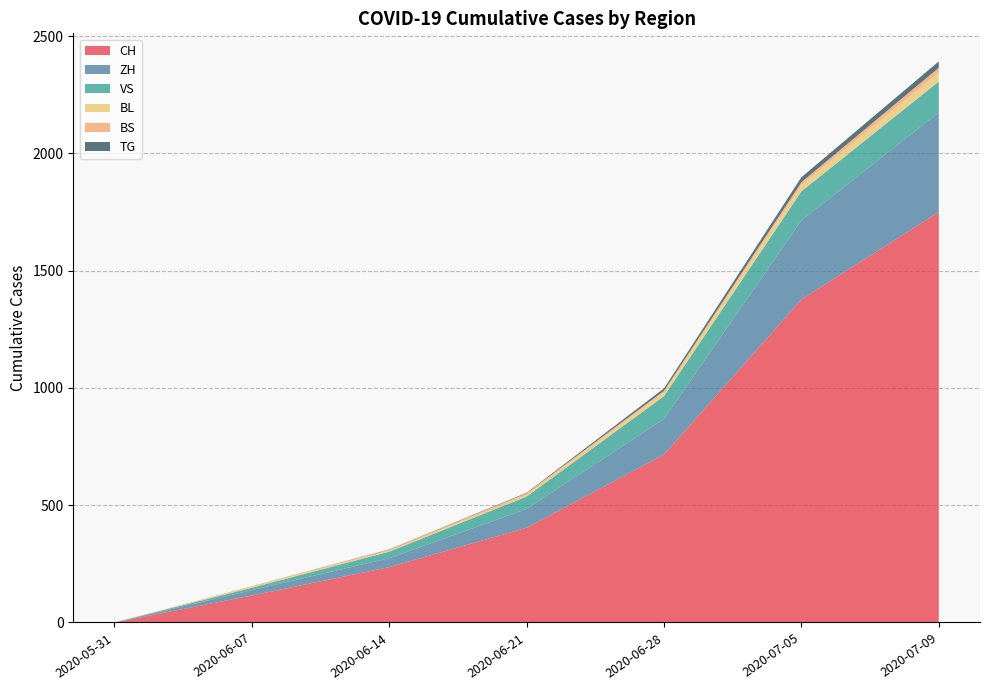

Reading right to left, what are all the values shown in this chart?

CH: 1750	1377	716	404	236	115	0
ZH: 424	337	152	80	38	23	0
VS: 132	124	97	53	28	10	0
BL: 38	27	16	7	4	3	0
BS: 21	12	7	7	5	4	0
TG: 27	21	10	2	1	0	0